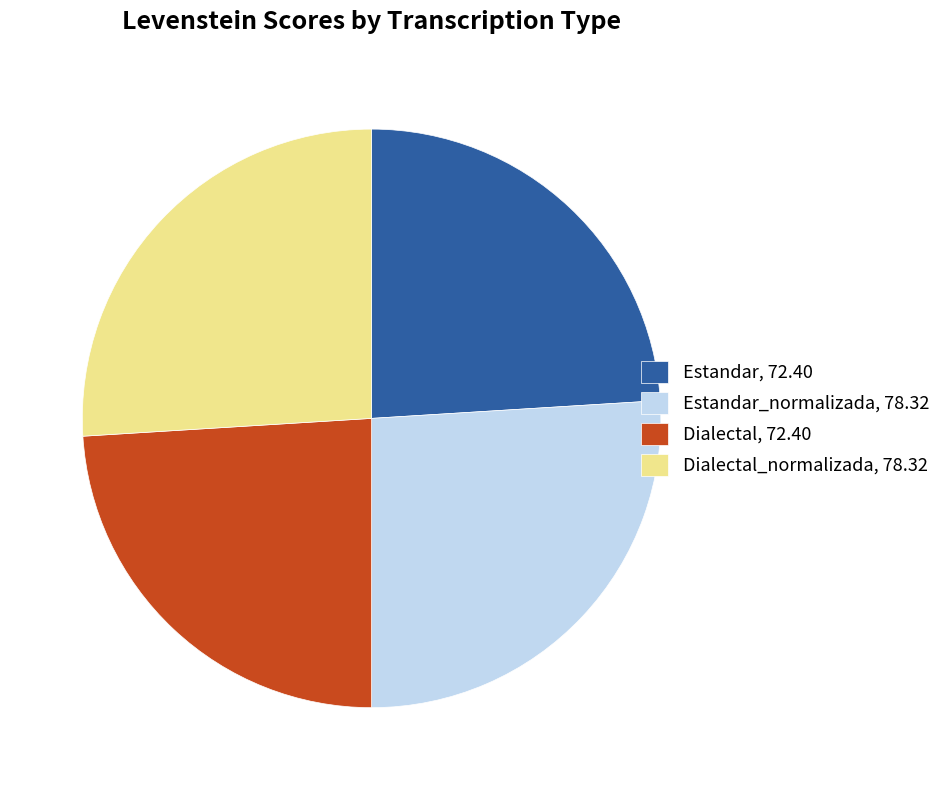

Is it true that Estandar, 72.40 is 24% of the pie?

True